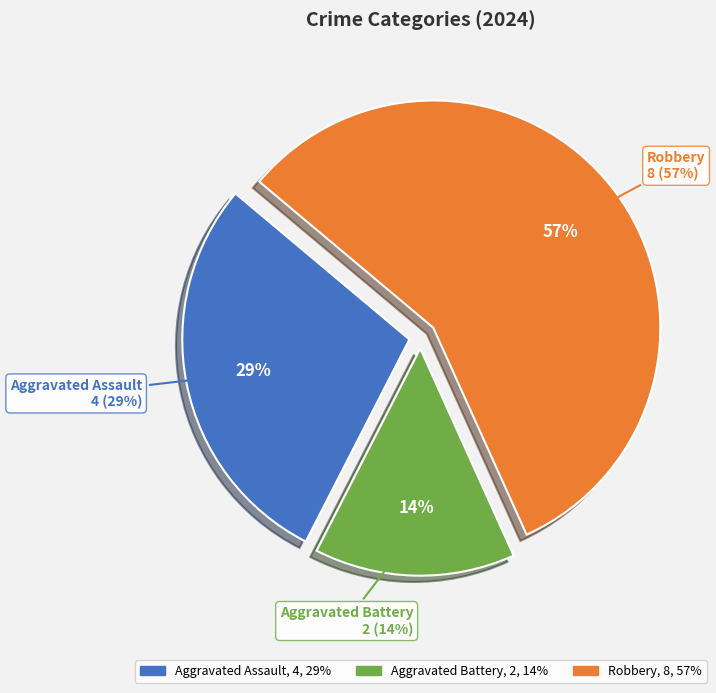

Which slice is the largest?

Robbery